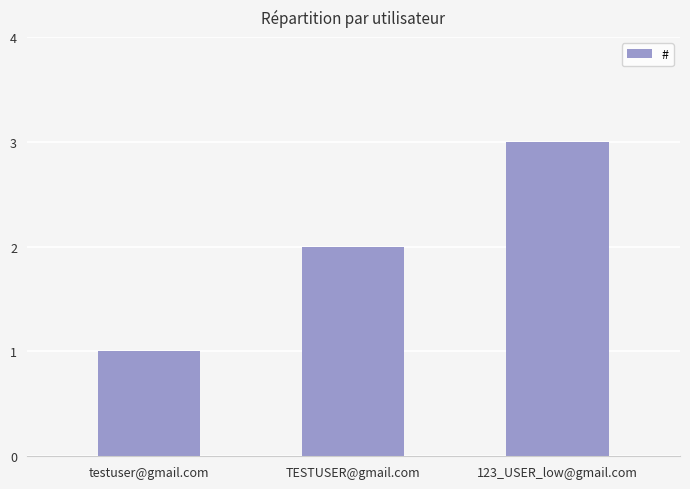

What is the label of the 2nd bar from the left?

TESTUSER@gmail.com